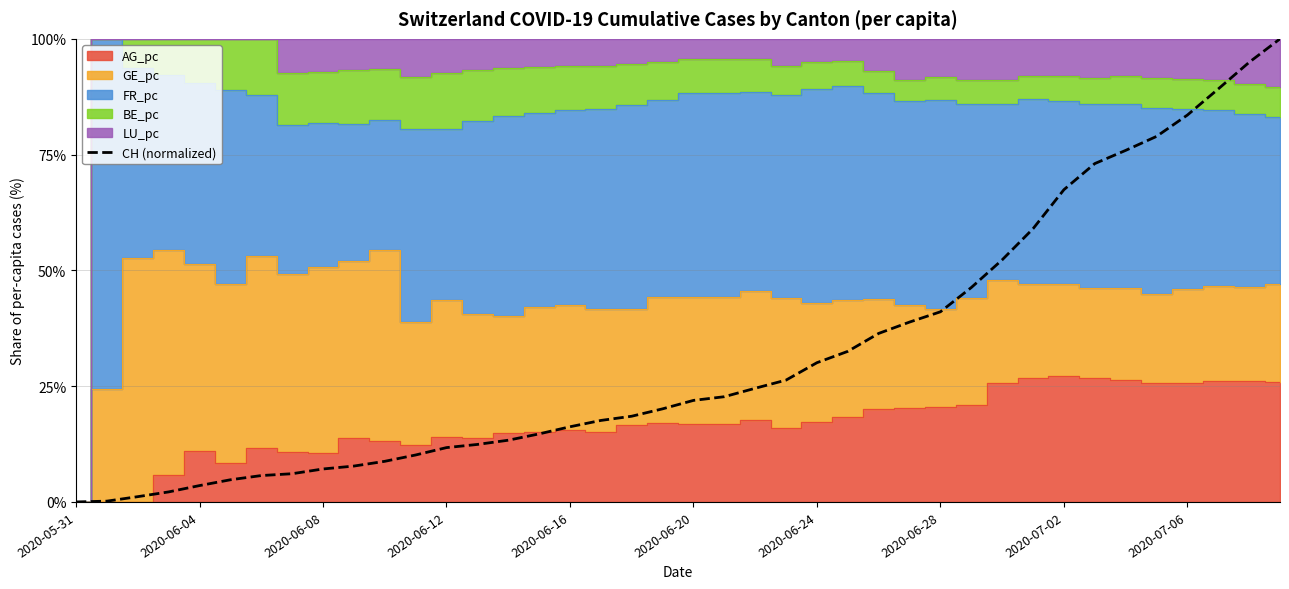

The value of CH (normalized) at 2020-06-20 is 12.6. True or false?

False